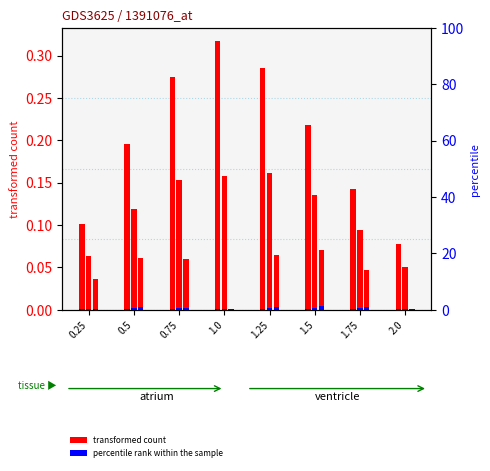

Does the chart contain any negative values?

No